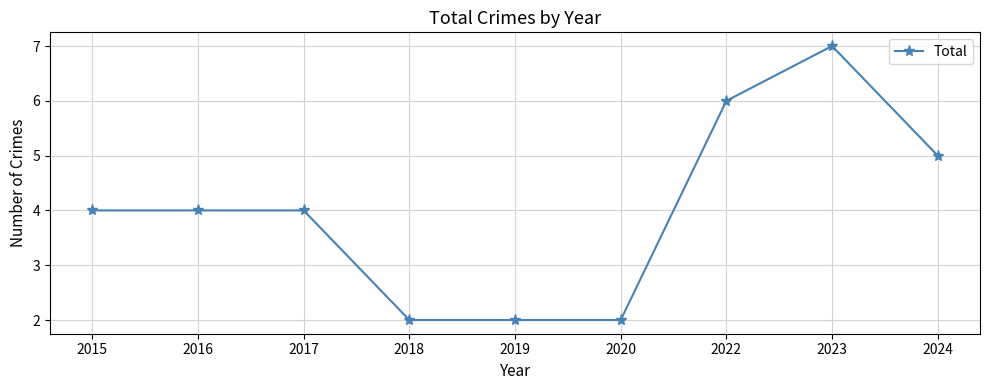

What is the maximum value shown in the chart?

7